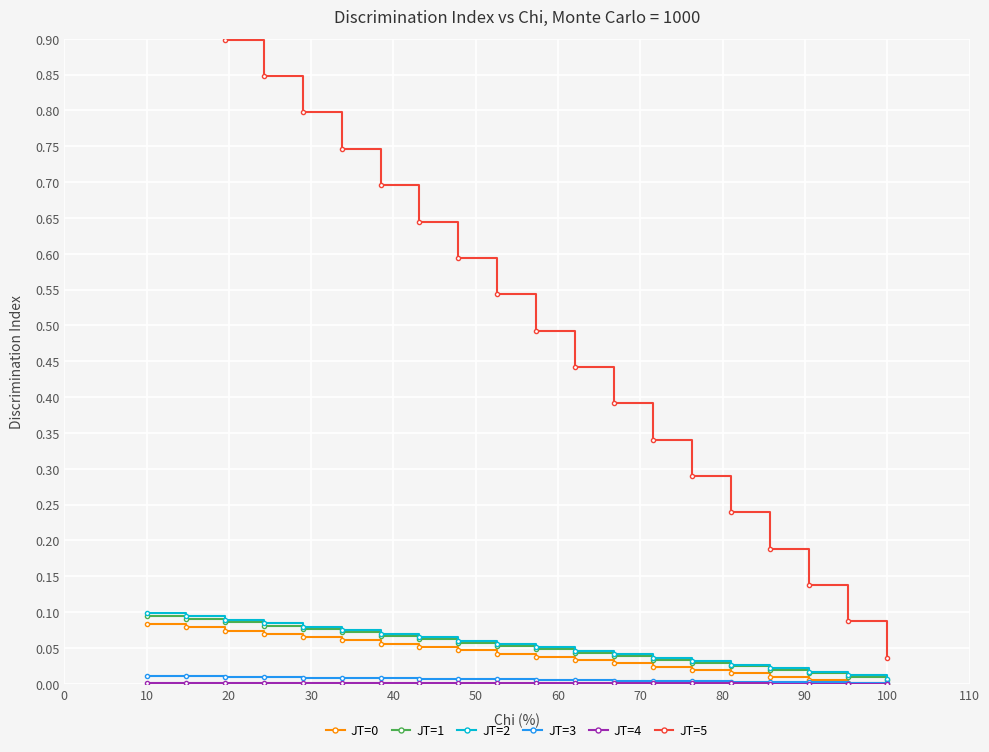

True or false: JT=3 has a value of 0.0 at 100.

True